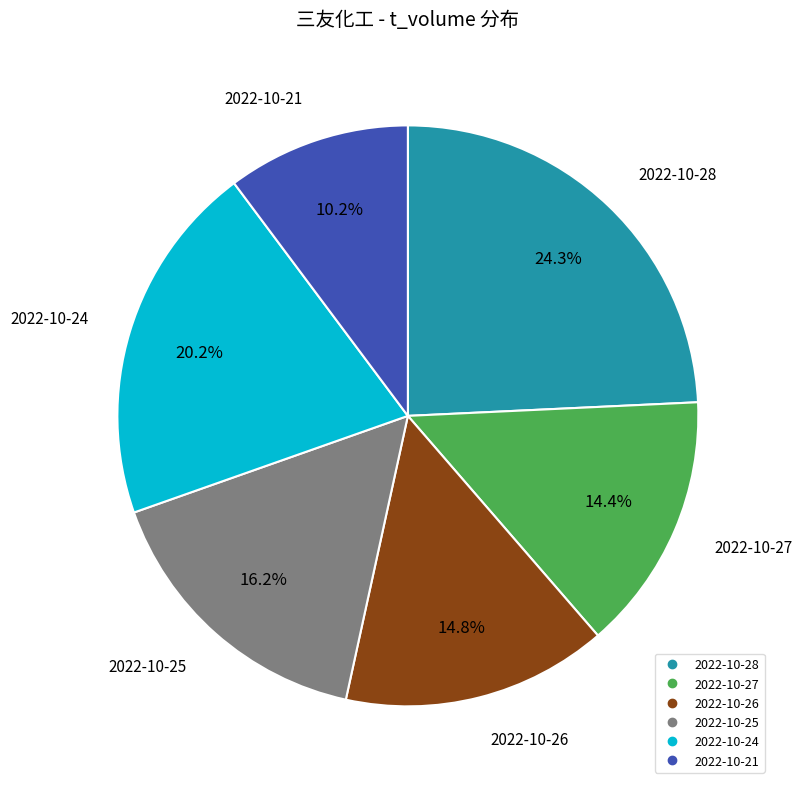

Combined, do 2022-10-28 and 2022-10-21 account for over 50%?

No